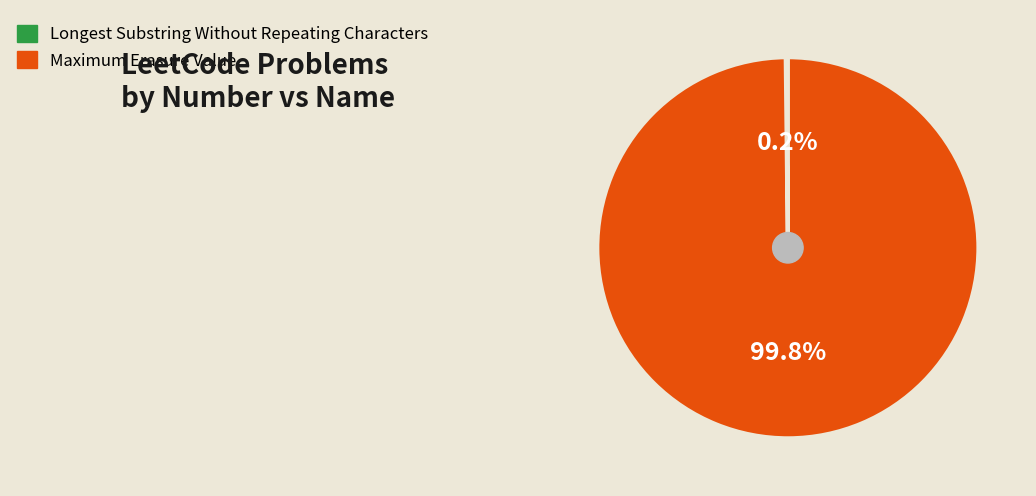

Does Maximum Erasure Value account for over 50% of the chart?

Yes